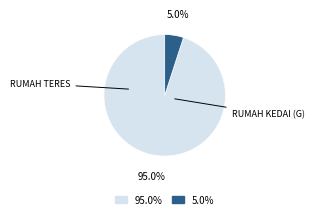

What percentage do 5.0% and 95.0% together represent?

100.0%